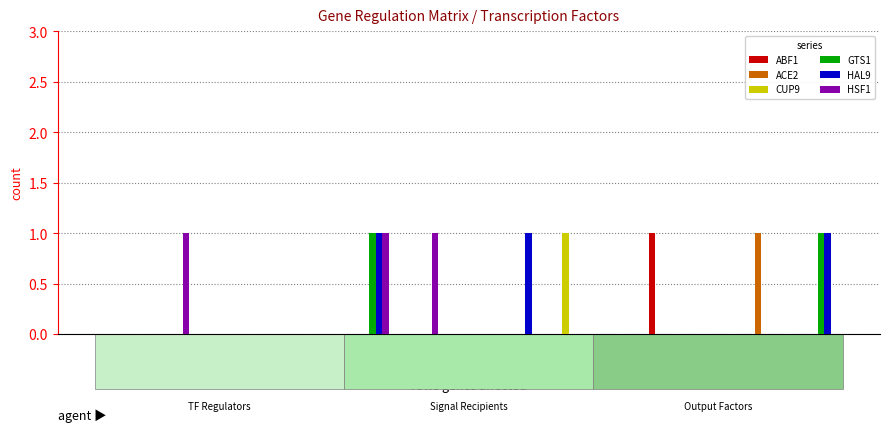

What is the spread (max minus min) of values at RAP1?

1